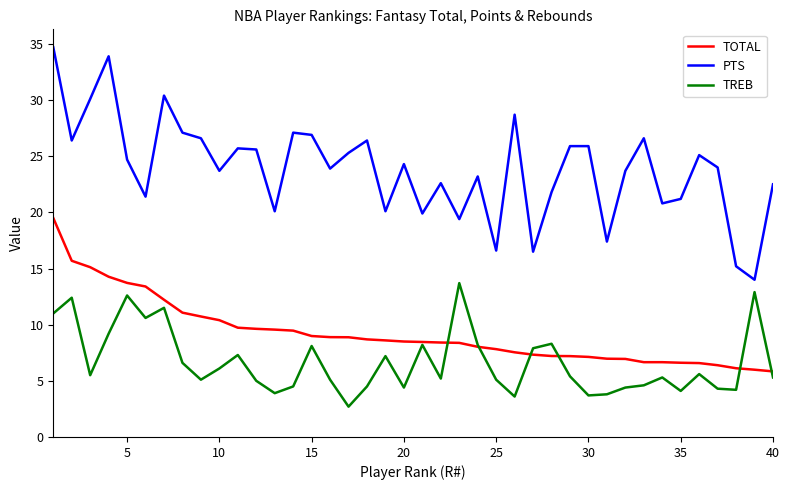

How many lines are shown in the chart?

3